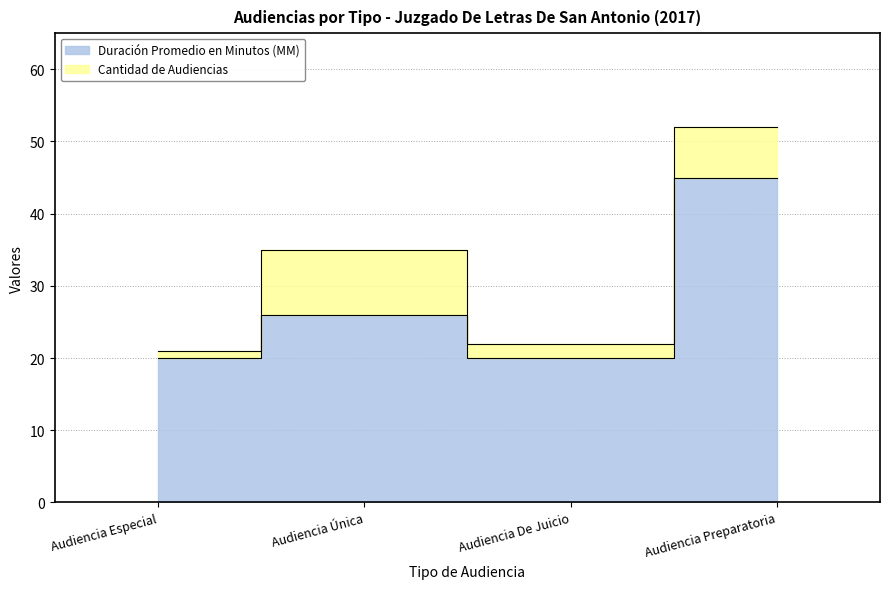

Count the number of values greater than 26.

1